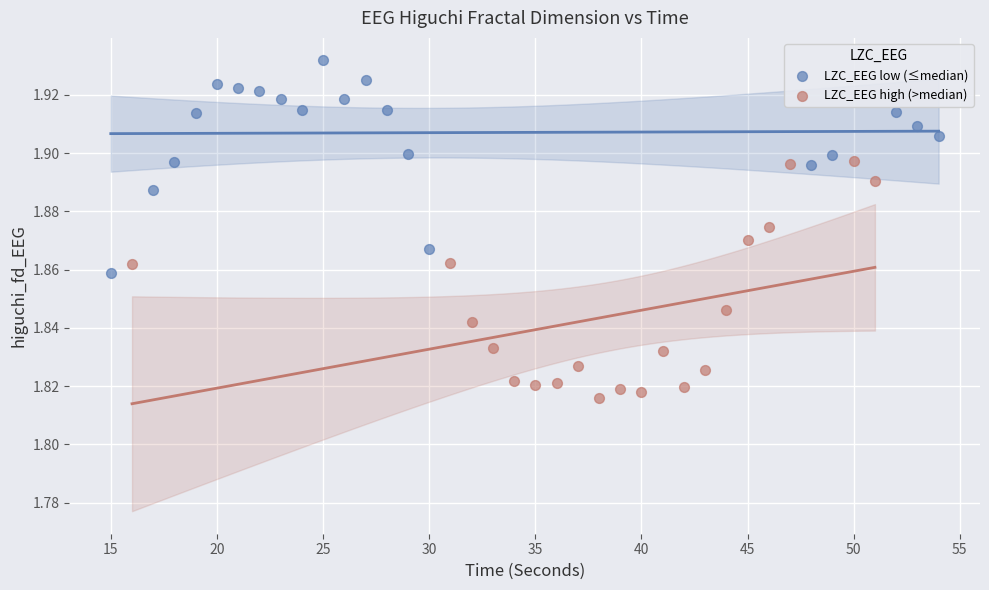

What are all the series names shown in the legend?

LZC_EEG low (≤median), LZC_EEG high (>median)